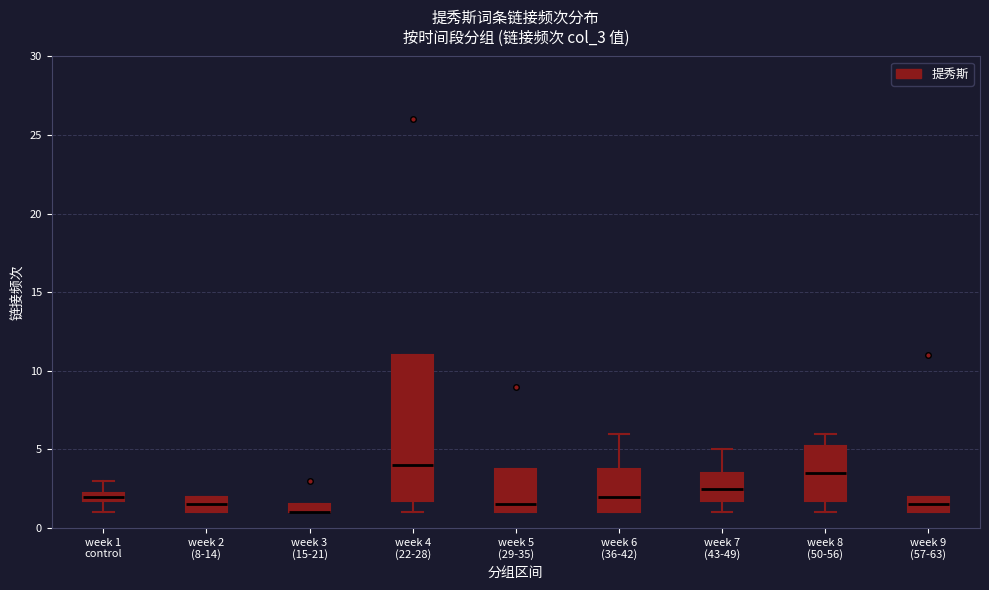

Where is the lower edge of the box for week 4 (22-28) on the y-axis? The values are not printed on the chart, so give them approximately, as read against the axis.

2.0